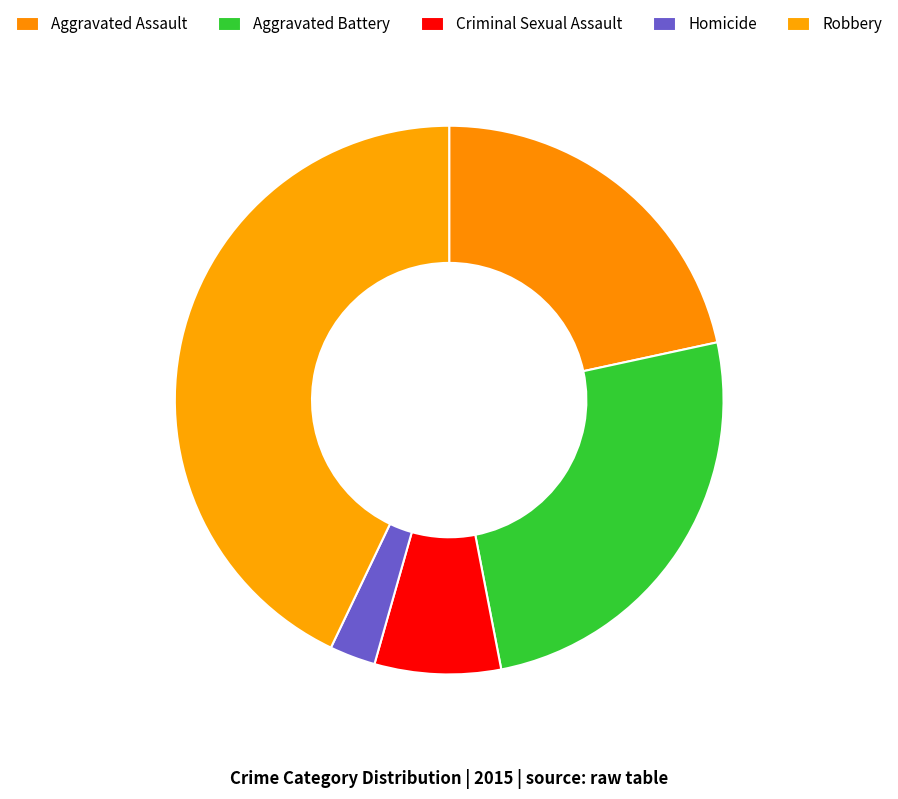

Is Robbery the majority of the pie?

No